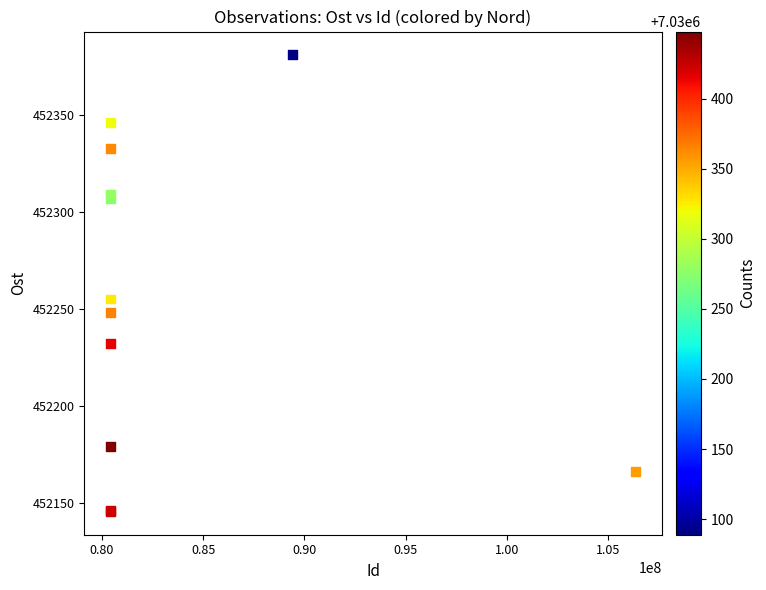

What Y value in the scatter plot is closest to 452263?

452255.1